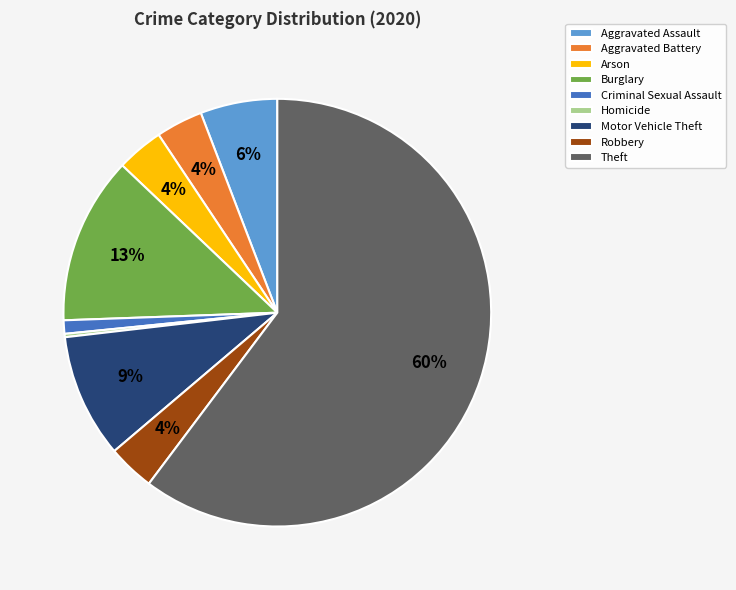

Is there a majority slice in this chart?

Yes